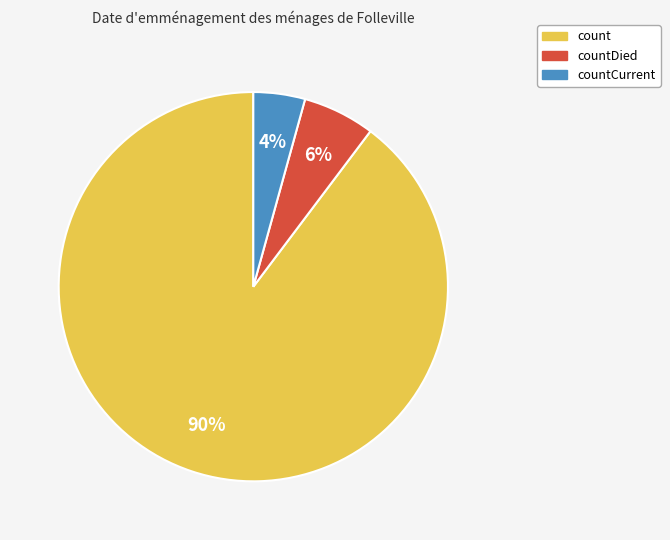

Is there any slice that represents more than half of the pie?

Yes